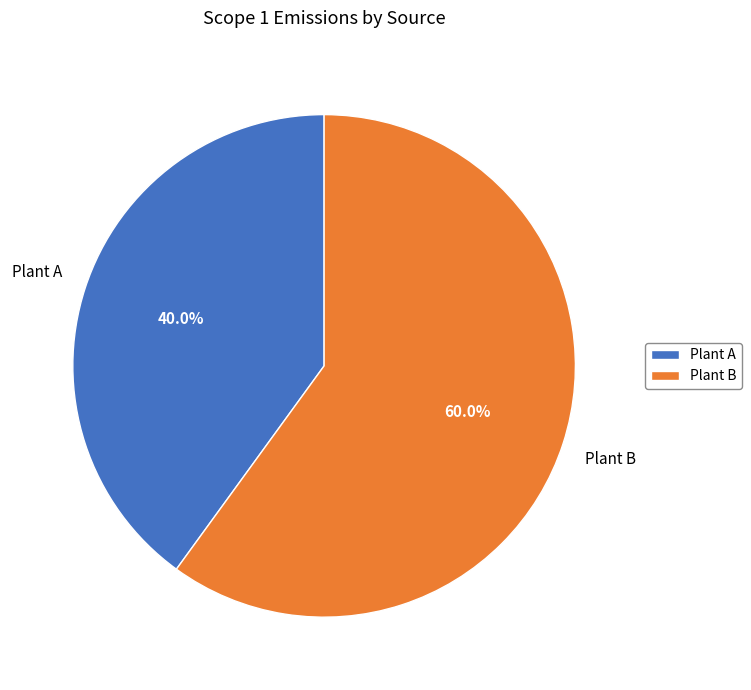

Rank the categories by value from lowest to highest.

Plant A, Plant B